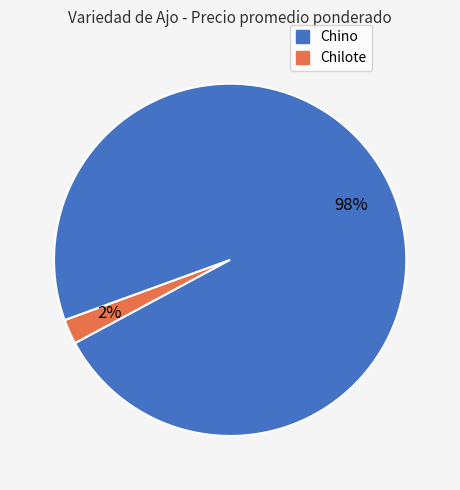

Rank the categories by value from highest to lowest.

Chilote, Chino